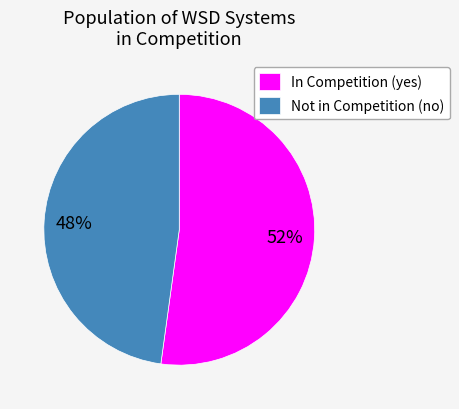

To the nearest percent, what portion does In Competition (yes) represent?

52%